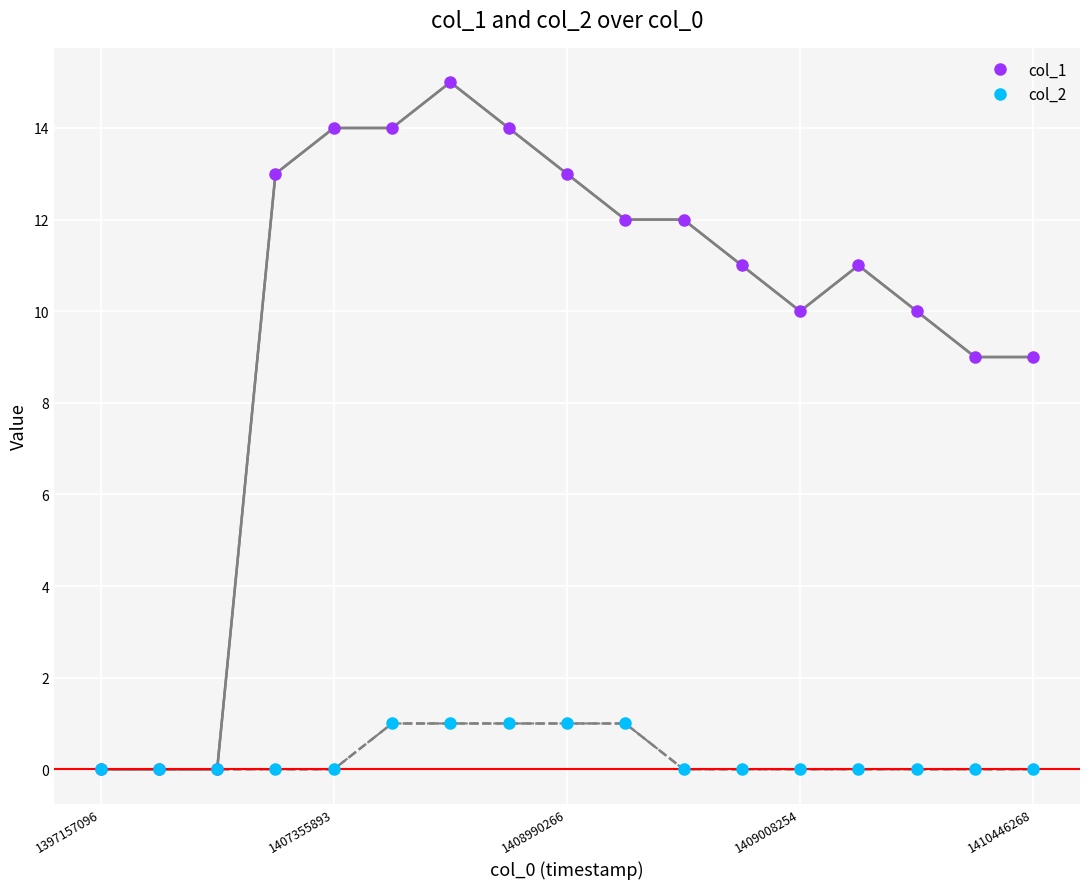

Rank the series by their average value, from lowest to highest.

col_2, col_1